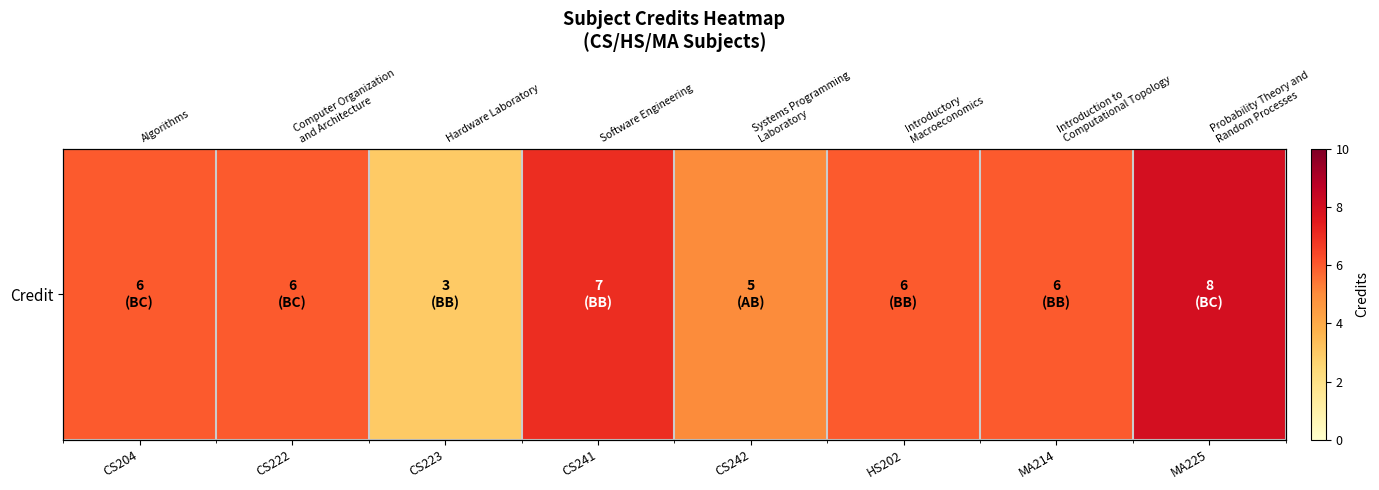

At which category does the chart reach its peak across all series?

MA225